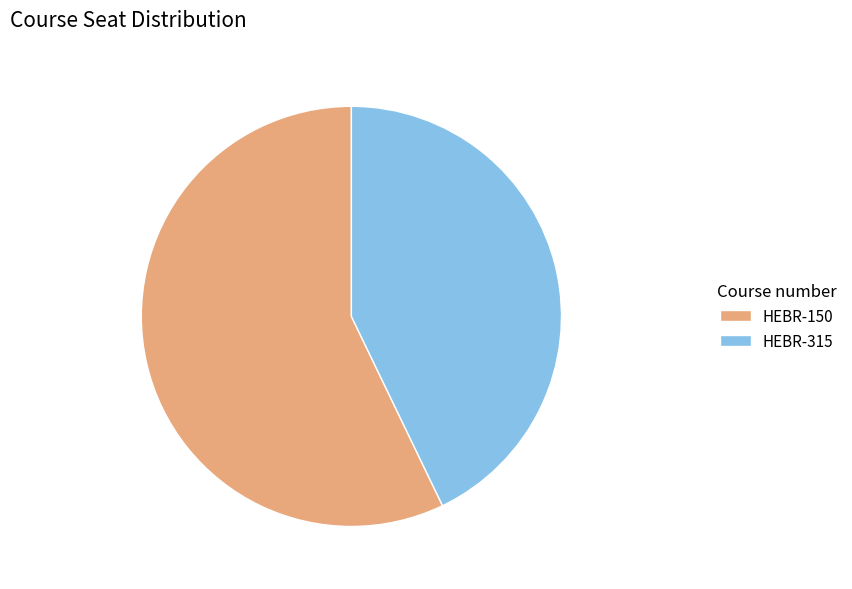

Does any single category account for the majority?

Yes